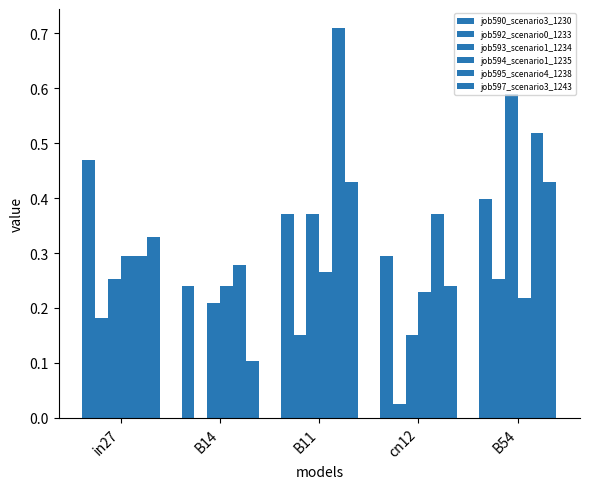

Reading right to left, list all the values displayed in this chart.

job590_scenario3_1230: 0.4	0.3	0.4	0.2	0.5
job592_scenario0_1233: 0.3	0.0	0.2	0.0	0.2
job593_scenario1_1234: 0.6	0.2	0.4	0.2	0.3
job594_scenario1_1235: 0.2	0.2	0.3	0.2	0.3
job595_scenario4_1238: 0.5	0.4	0.7	0.3	0.3
job597_scenario3_1243: 0.4	0.2	0.4	0.1	0.3